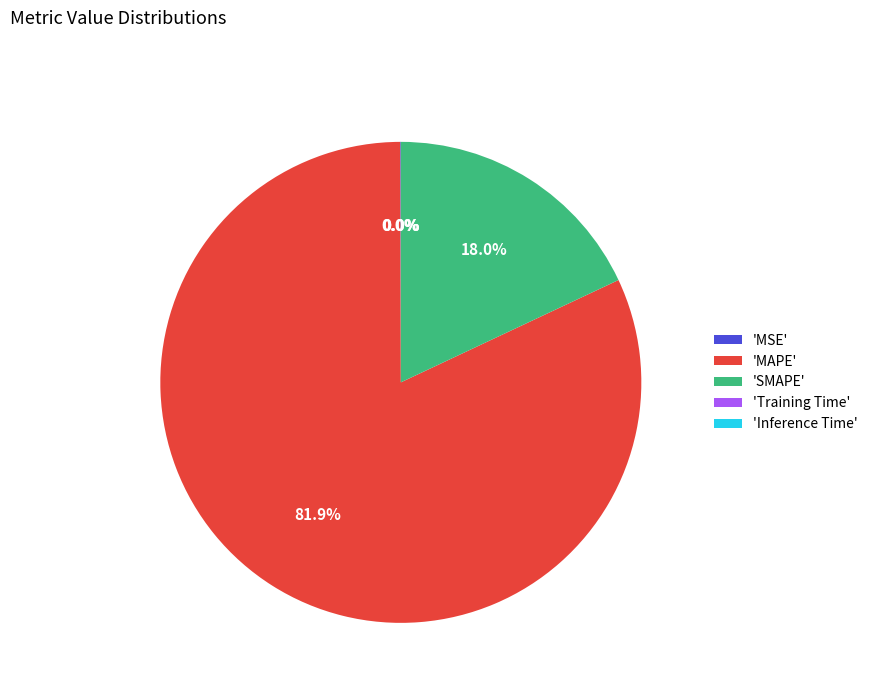

Which slice is the largest?

'MAPE'